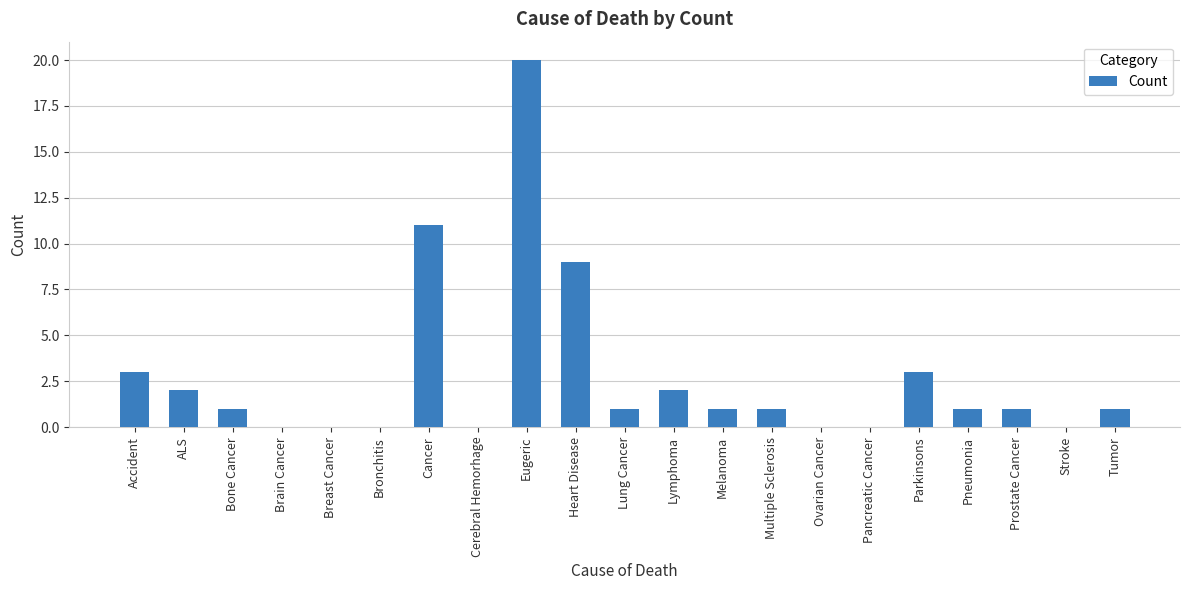

Count the number of data series in this chart.

1